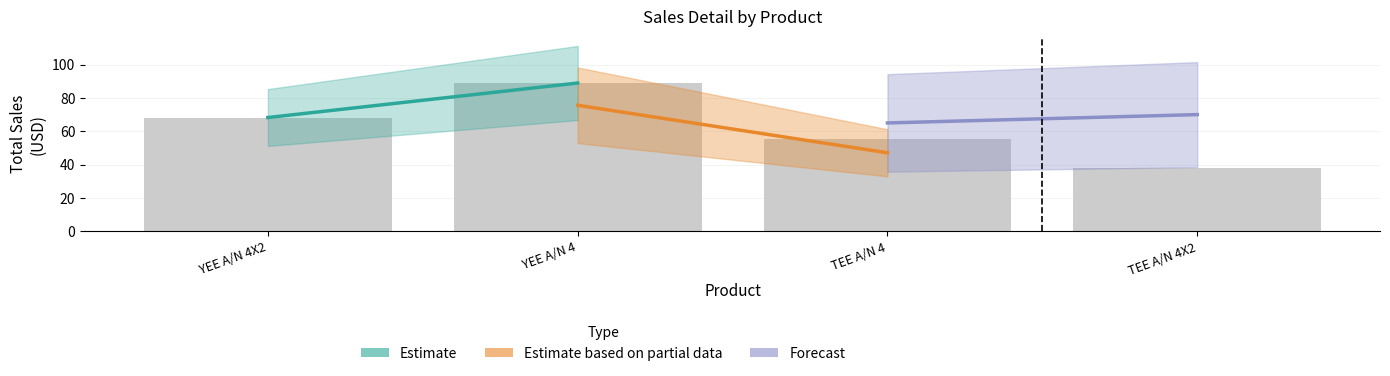

The value at TEE A/N 4 is 55.4. True or false?

True